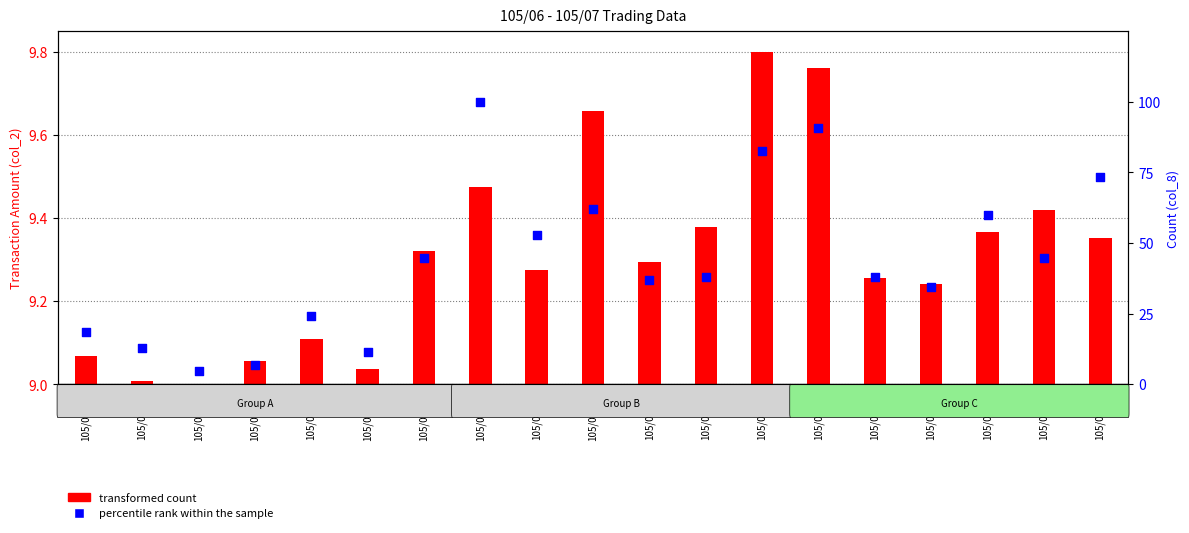

At how many categories does at least one series exceed 23?

14